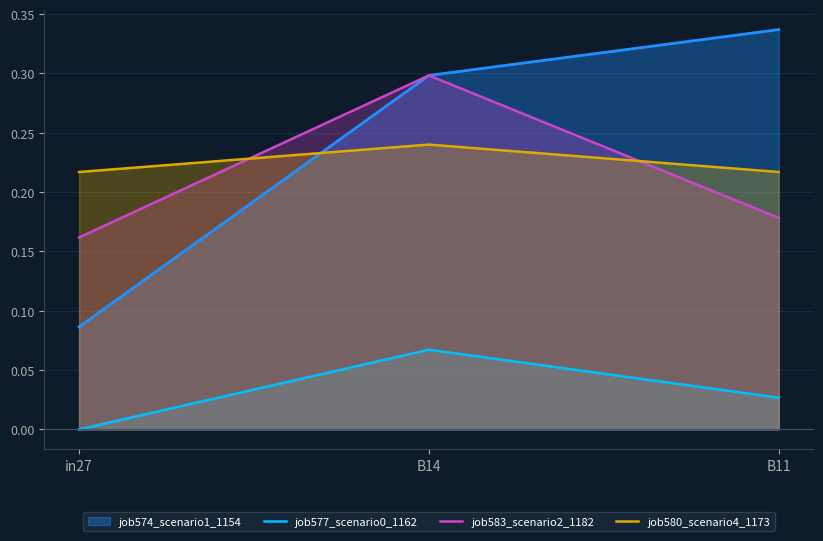

The job580_scenario4_1173 series shows 0.1 at B14. True or false?

False